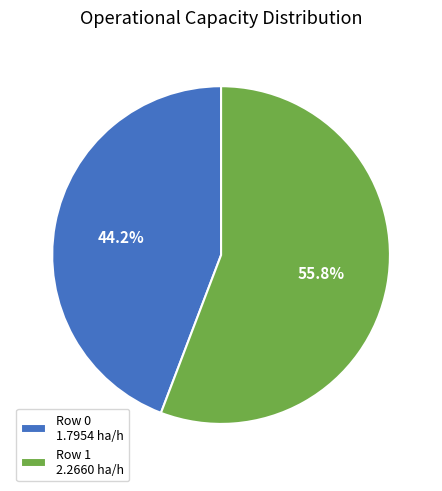

Do Row 0 and Row 1 together represent more than half of the pie?

Yes